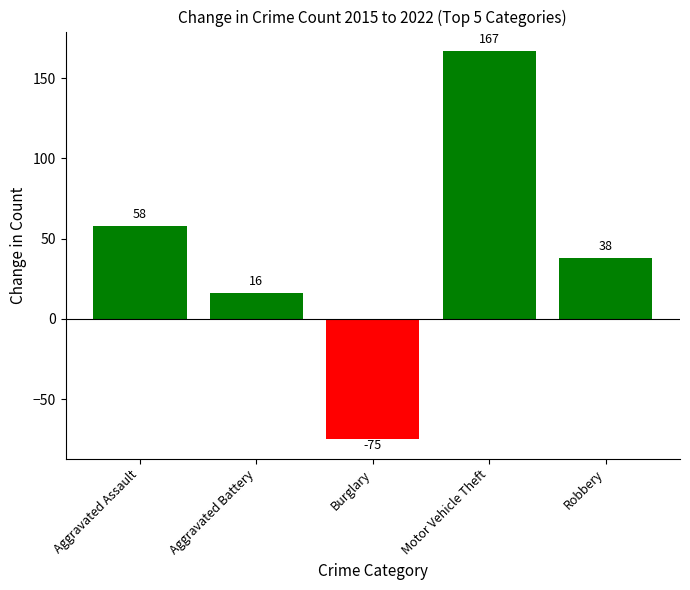

What is the label of the 3rd bar from the left?

Burglary